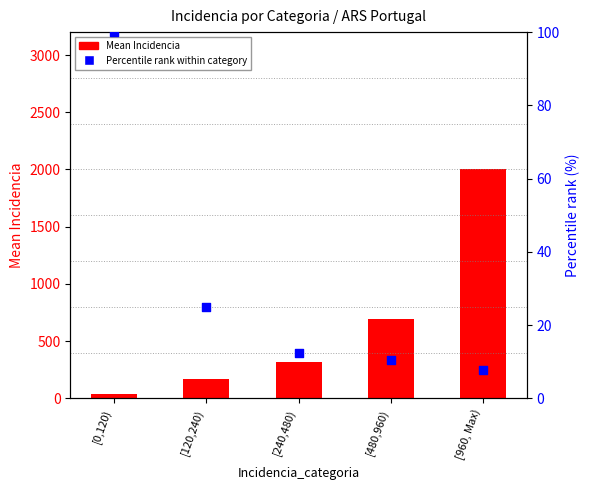

Is the value of Mean Incidencia at [240,480) greater than the value of Percentile rank at [120,240)?

Yes